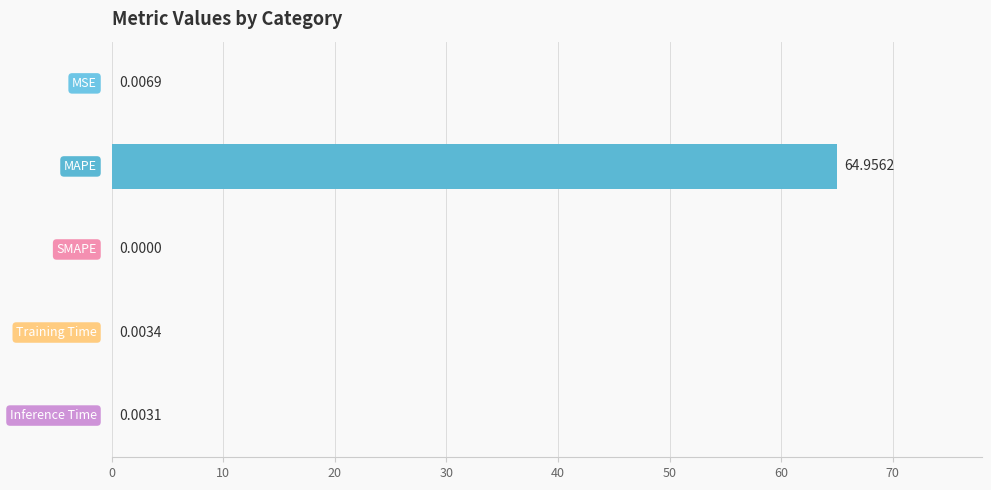

What is the sum of all values?

65.0